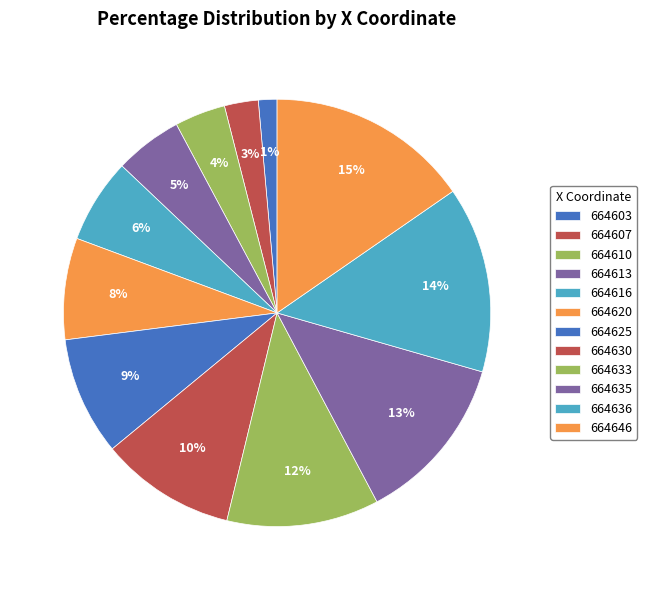

Is it true that 664603 is 7% of the pie?

False